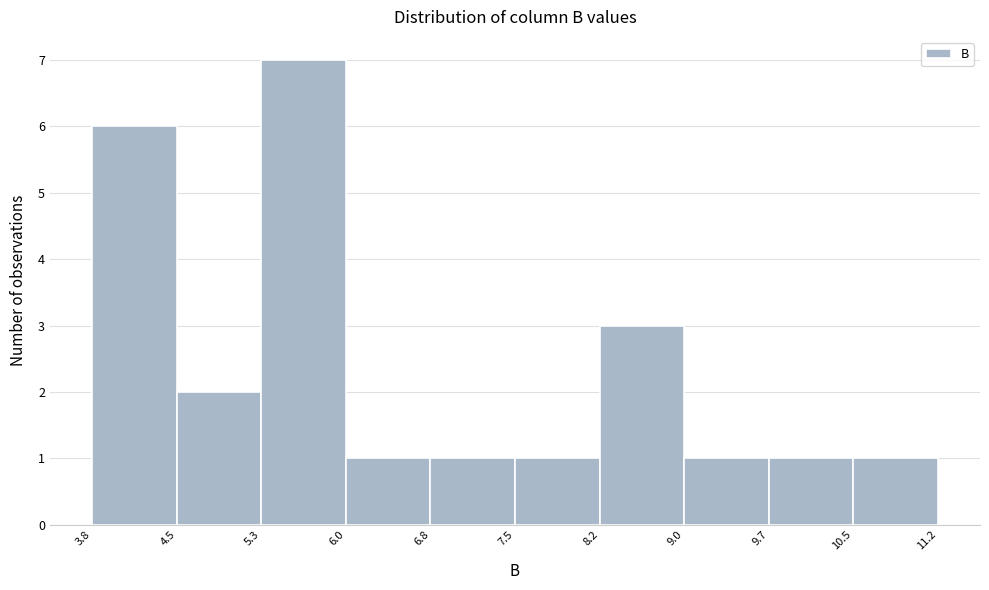

How tall is the bar that spans 9.0 to 9.7 on the x-axis? The values are not printed on the chart, so give them approximately, as read against the axis.

1